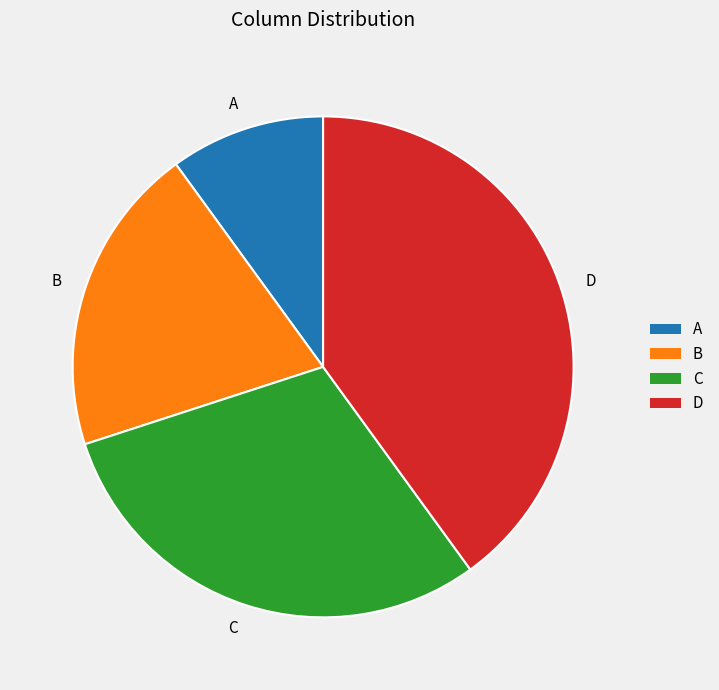

Is B the majority of the pie?

No